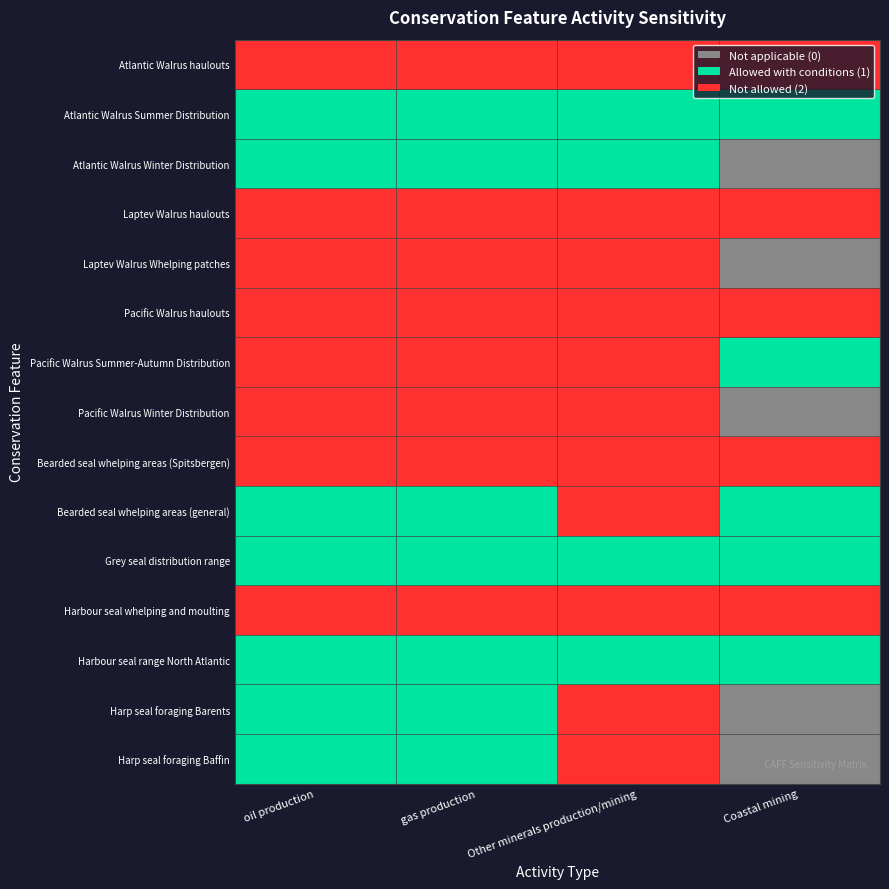

List the series in order of their peak value, highest first.

Atlantic Walrus haulouts, Laptev Walrus haulouts, Laptev Walrus Whelping patches, Pacific Walrus haulouts, Pacific Walrus Summer-Autumn Distribution, Pacific Walrus Winter Distribution, Bearded seal whelping areas (Spitsbergen), Bearded seal whelping areas (general), Harbour seal whelping and moulting, Harp seal foraging Barents, Harp seal foraging Baffin, Atlantic Walrus Summer Distribution, Atlantic Walrus Winter Distribution, Grey seal distribution range, Harbour seal range North Atlantic